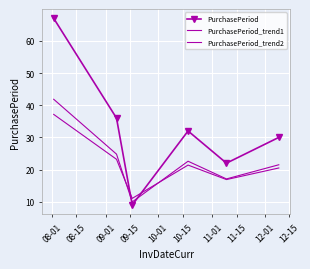

What are all the series names shown in the legend?

PurchasePeriod, PurchasePeriod_trend1, PurchasePeriod_trend2